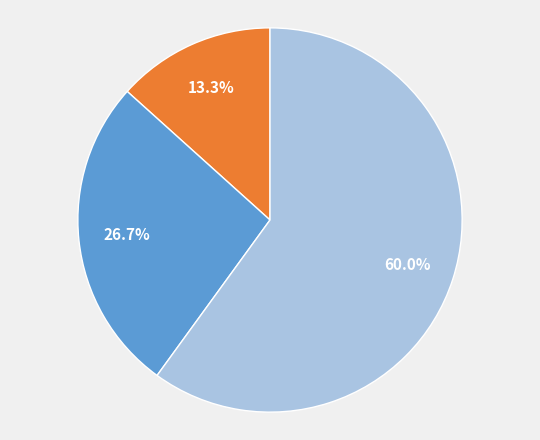

Does any single category account for the majority?

Yes